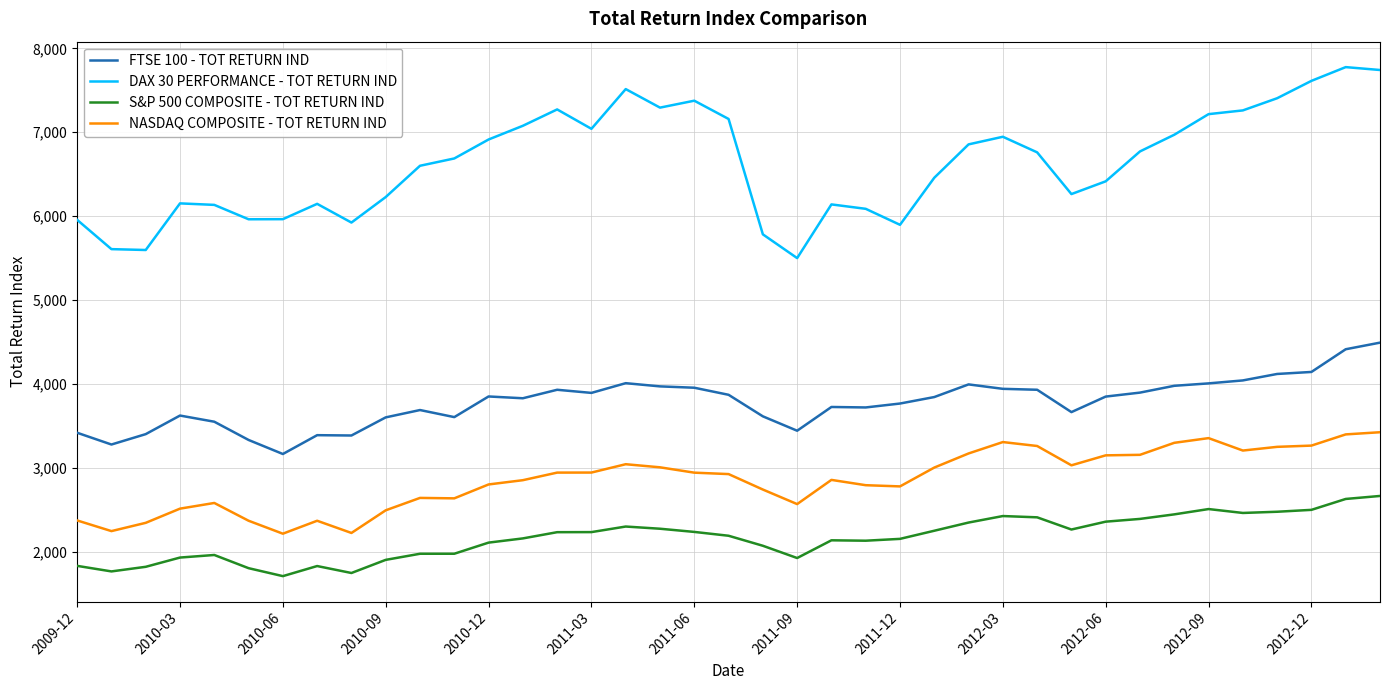

What is the difference between the second highest and minimum values in the NASDAQ COMPOSITE - TOT RETURN IND series?

1182.3